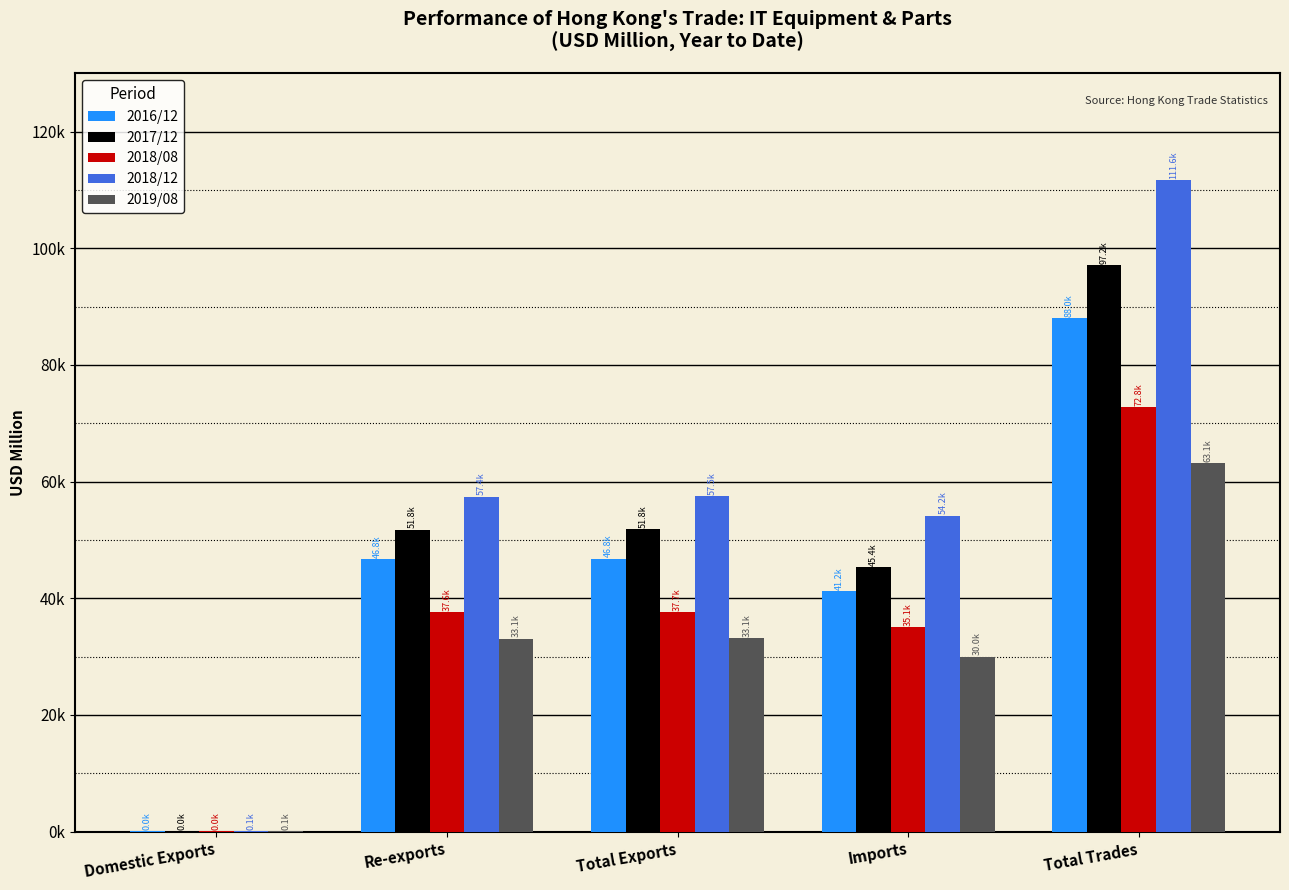

What are all the series names shown in the legend?

2016/12, 2017/12, 2018/08, 2018/12, 2019/08